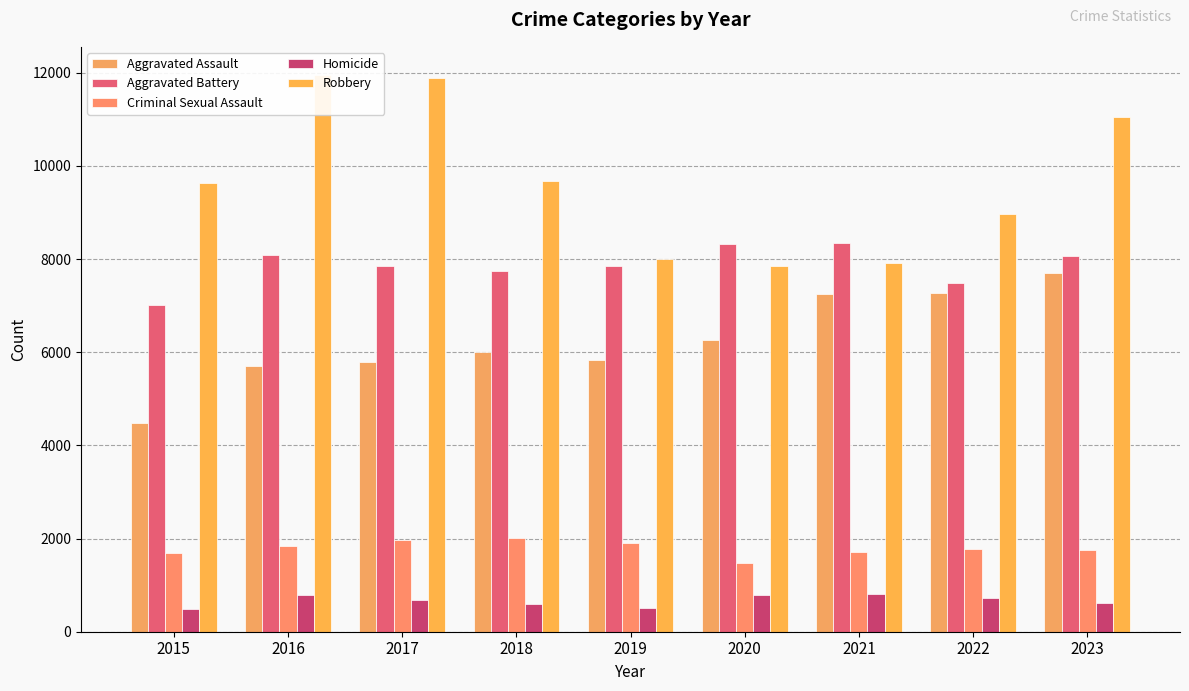

What is the sum of all Aggravated Battery values?

70771